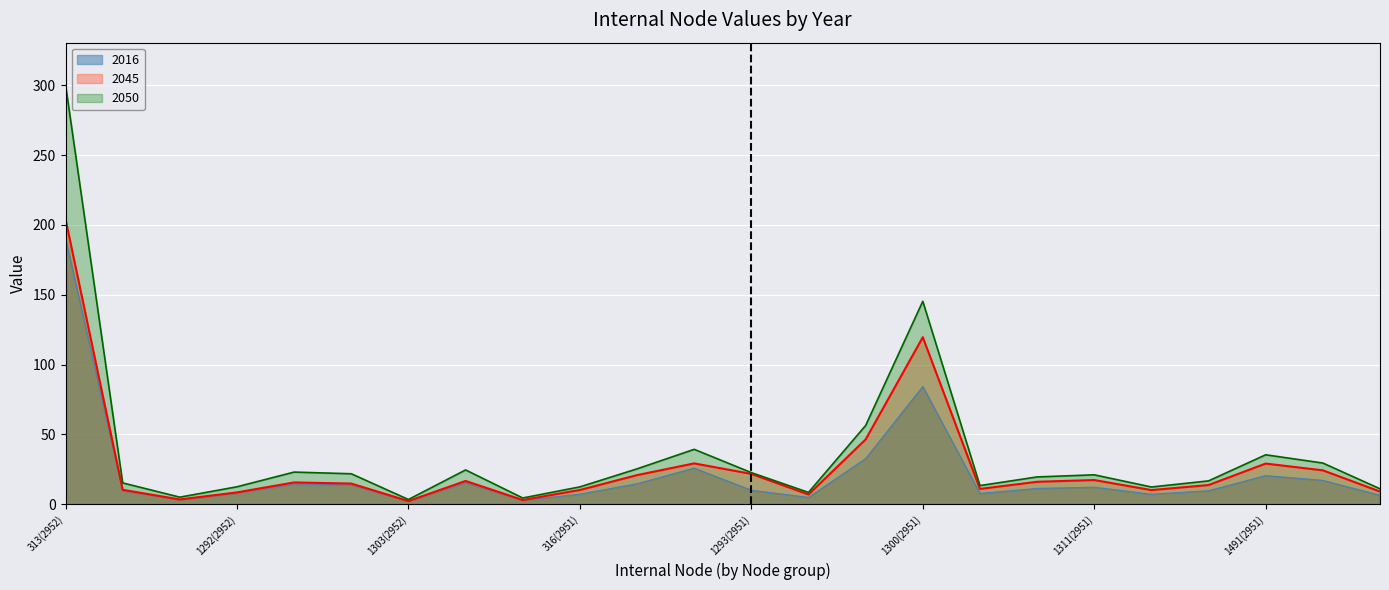

Does the chart display data point markers on the line(s)?

No